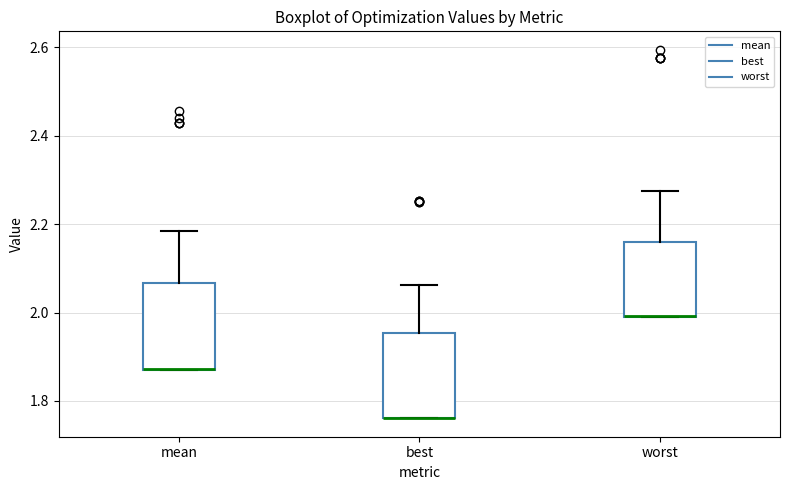

Reading left to right, read every box against the y-axis: the position of its median line, the range the box covers, and the ends of its whiskers. The values are not printed on the chart, so give them approximately, as read against the axis.

mean: median 1.88 (drawn on the box's lower edge), box 1.86 to 2.06, whiskers 1.86 to 2.18
best: median 1.76 (drawn on the box's lower edge), box 1.76 to 1.96, whiskers 1.76 to 2.06
worst: median 2.00 (drawn on the box's lower edge), box 2.00 to 2.16, whiskers 2.00 to 2.28